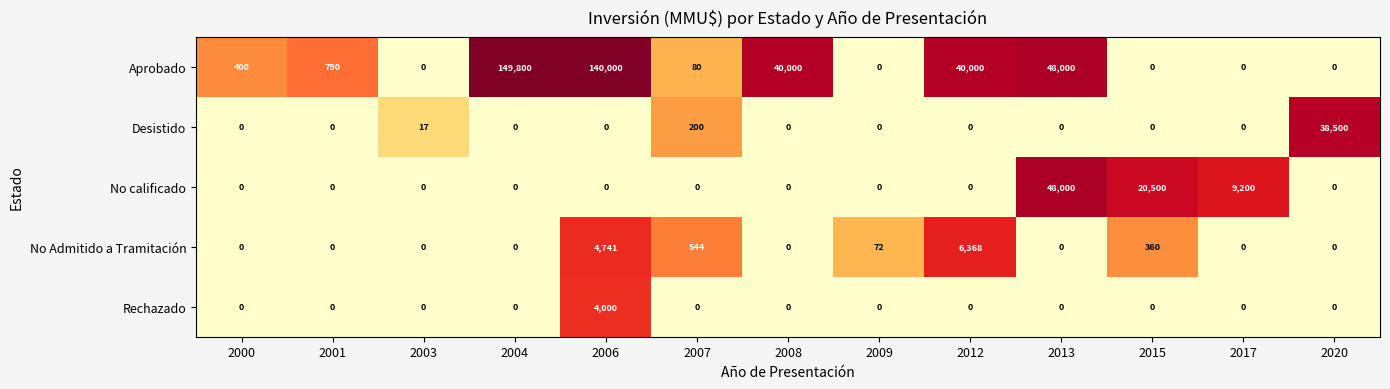

Rank the series by their maximum value, from highest to lowest.

Aprobado, No calificado, Desistido, No Admitido a Tramitación, Rechazado